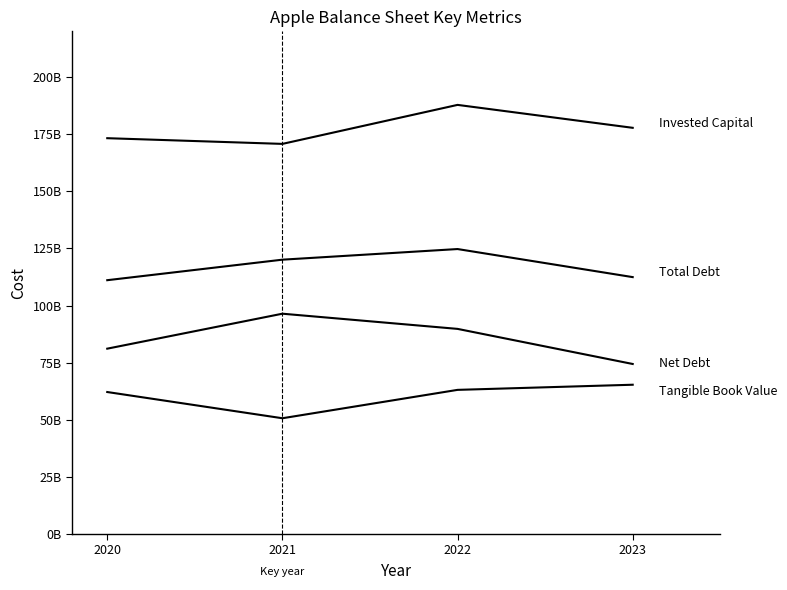

Reading left to right, list all the values displayed in this chart.

Net Debt: 81123000000	96423000000	89779000000	74420000000
Total Debt: 111088000000	120069000000	124719000000	112436000000
Tangible Book Value: 62146000000	50672000000	63090000000	65339000000
Invested Capital: 173234000000	170741000000	187809000000	177775000000